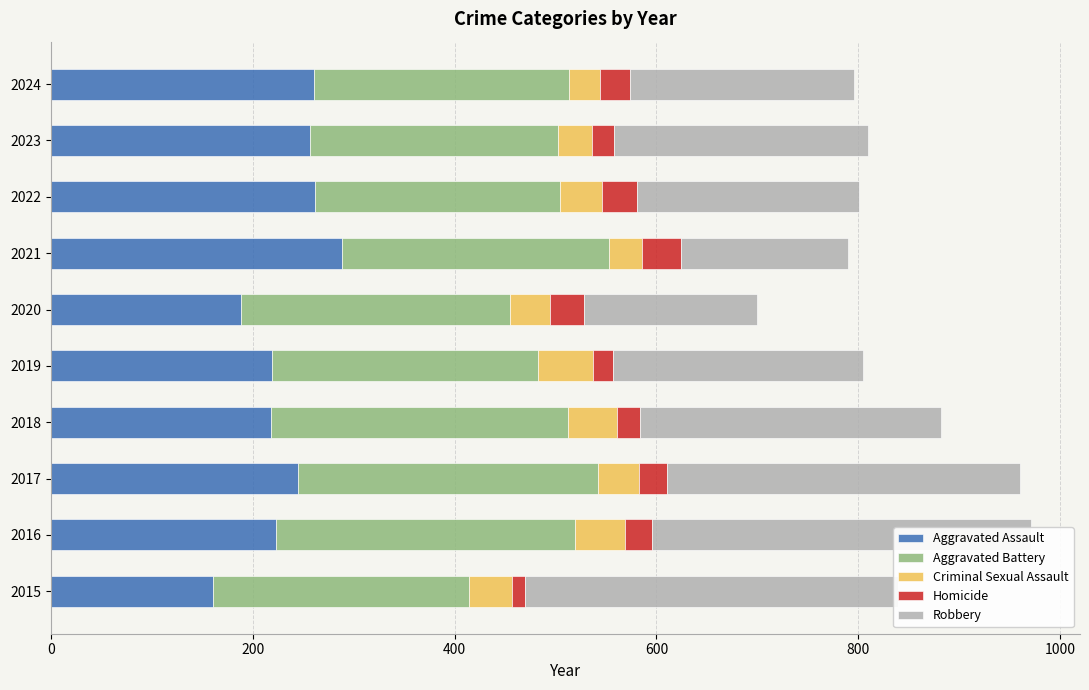

What is the difference between the highest and lowest values at 2024?

231